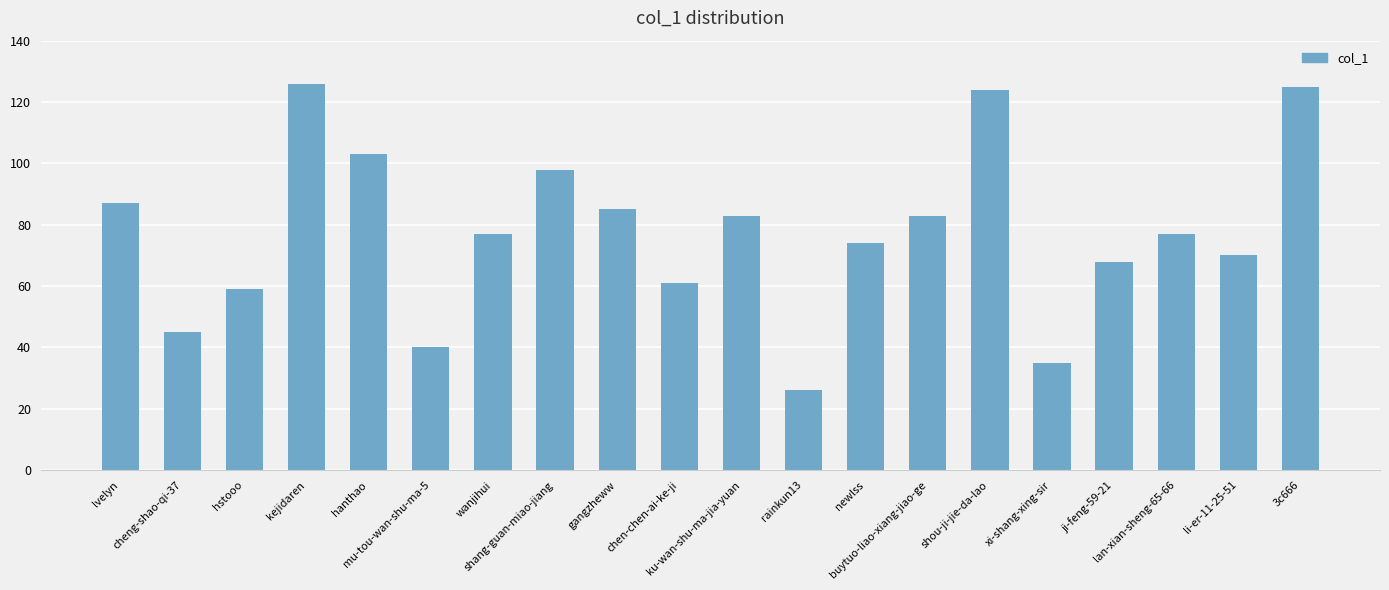

What is the minimum value shown in the chart?

26